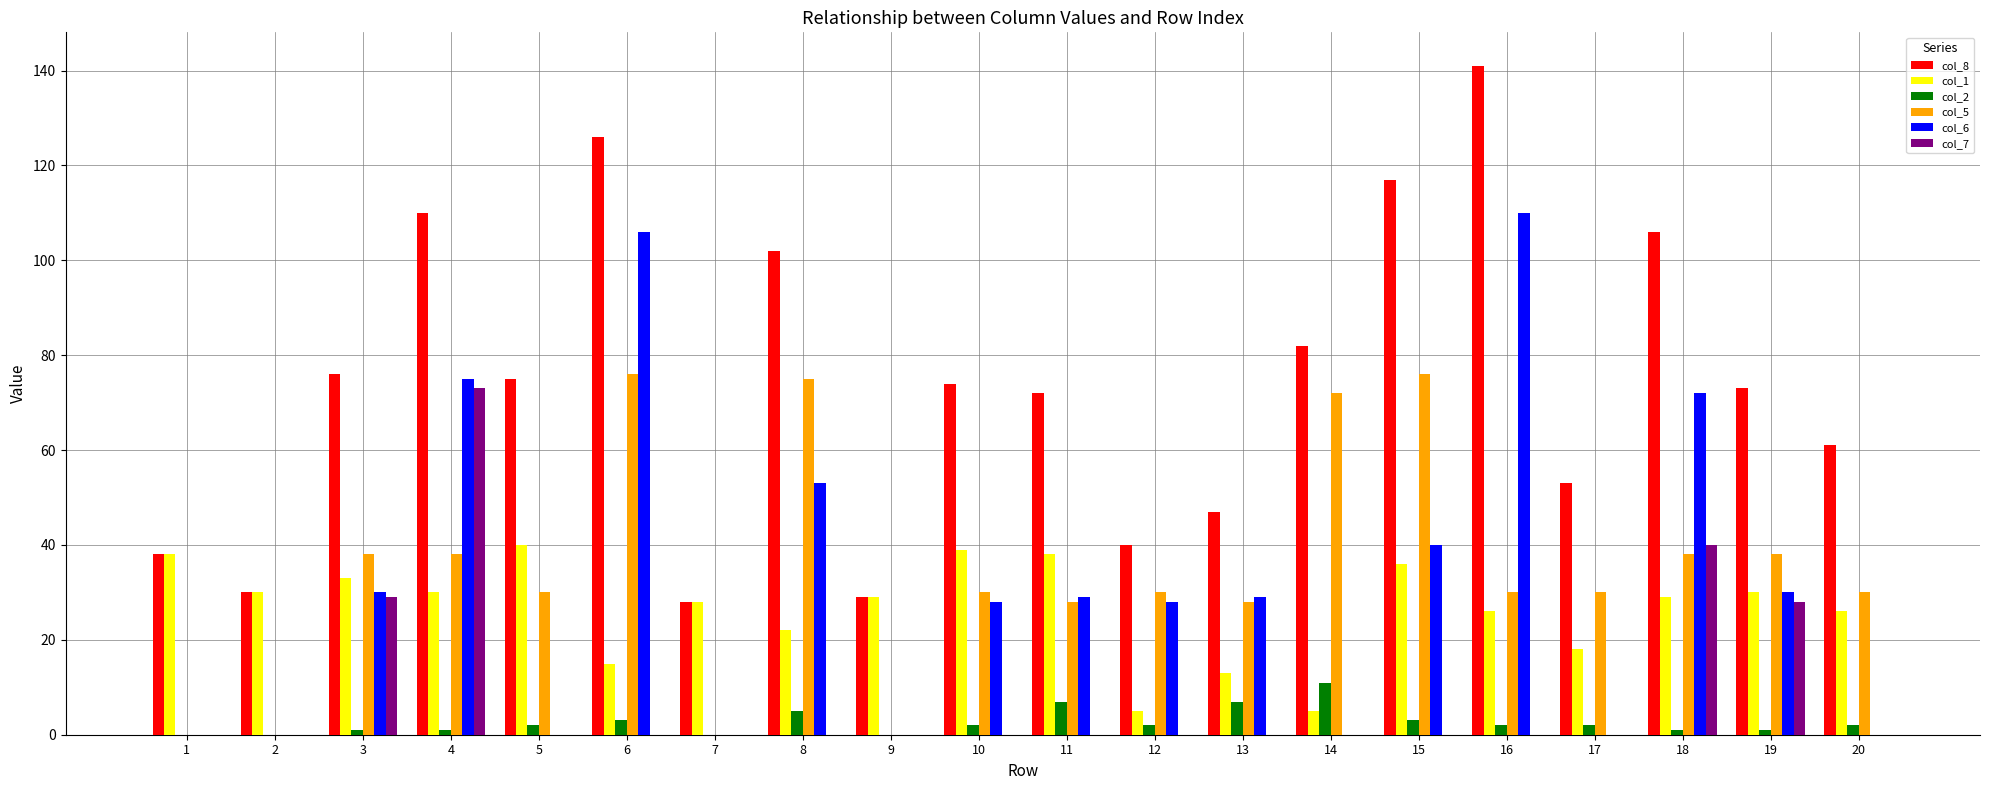

Reading left to right, what are all the values shown in this chart?

col_8: 1=38	2=30	3=76	4=110	5=75	6=126	7=28	8=102	9=29	10=74	11=72	12=40	13=47	14=82	15=117	16=141	17=53	18=106	19=73	20=61
col_1: 1=38	2=30	3=33	4=30	5=40	6=15	7=28	8=22	9=29	10=39	11=38	12=5	13=13	14=5	15=36	16=26	17=18	18=29	19=30	20=26
col_2: 1=0	2=0	3=1	4=1	5=2	6=3	7=0	8=5	9=0	10=2	11=7	12=2	13=7	14=11	15=3	16=2	17=2	18=1	19=1	20=2
col_5: 1=0	2=0	3=38	4=38	5=30	6=76	7=0	8=75	9=0	10=30	11=28	12=30	13=28	14=72	15=76	16=30	17=30	18=38	19=38	20=30
col_6: 1=0	2=0	3=30	4=75	5=0	6=106	7=0	8=53	9=0	10=28	11=29	12=28	13=29	14=0	15=40	16=110	17=0	18=72	19=30	20=0
col_7: 1=0	2=0	3=29	4=73	5=0	6=0	7=0	8=0	9=0	10=0	11=0	12=0	13=0	14=0	15=0	16=0	17=0	18=40	19=28	20=0